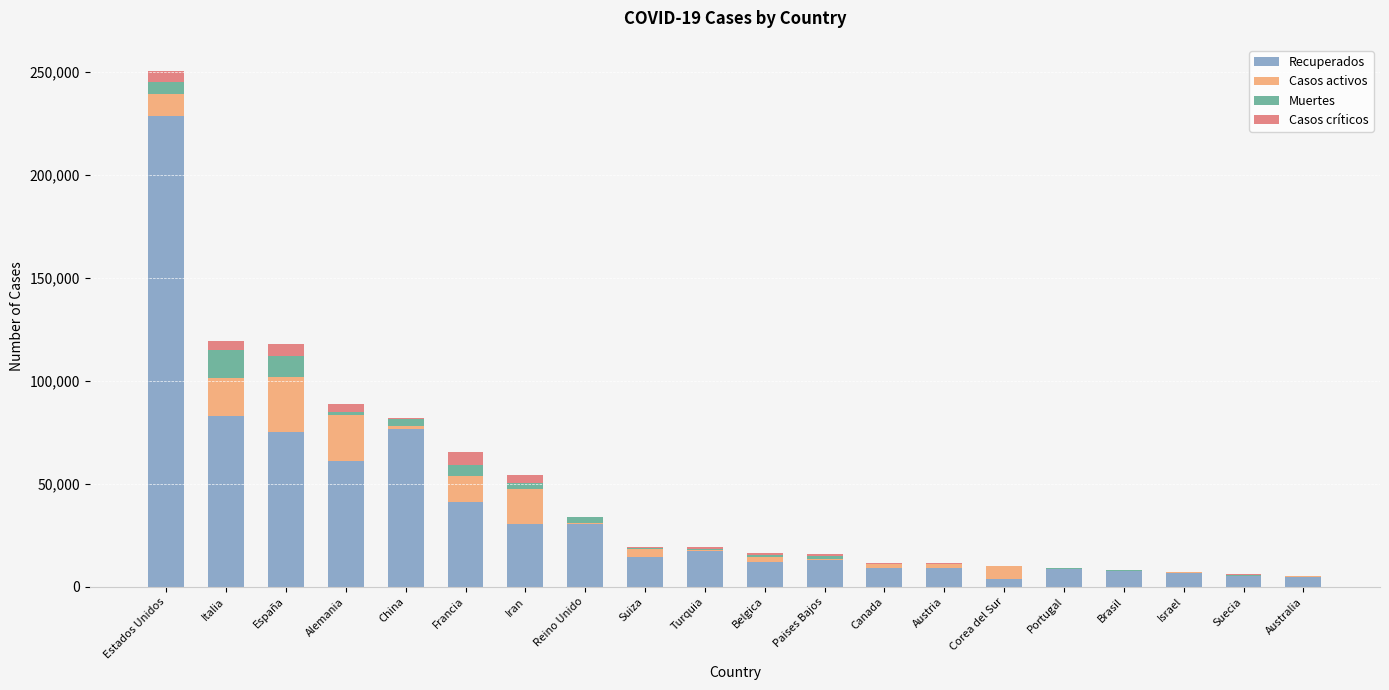

At which category is the sum across all series the highest?

Estados Unidos